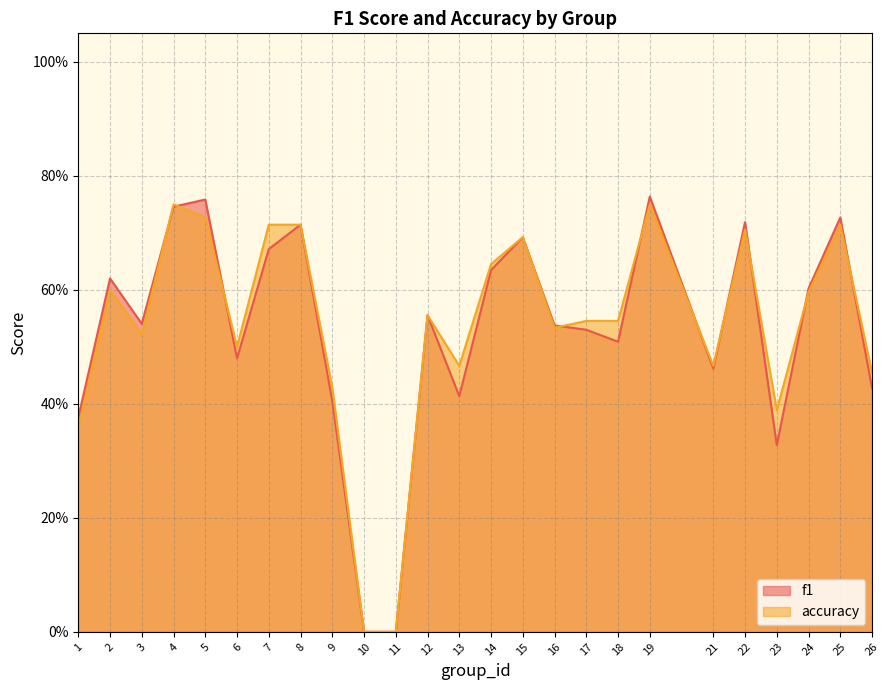

At which category is the sum across all series the highest?

19